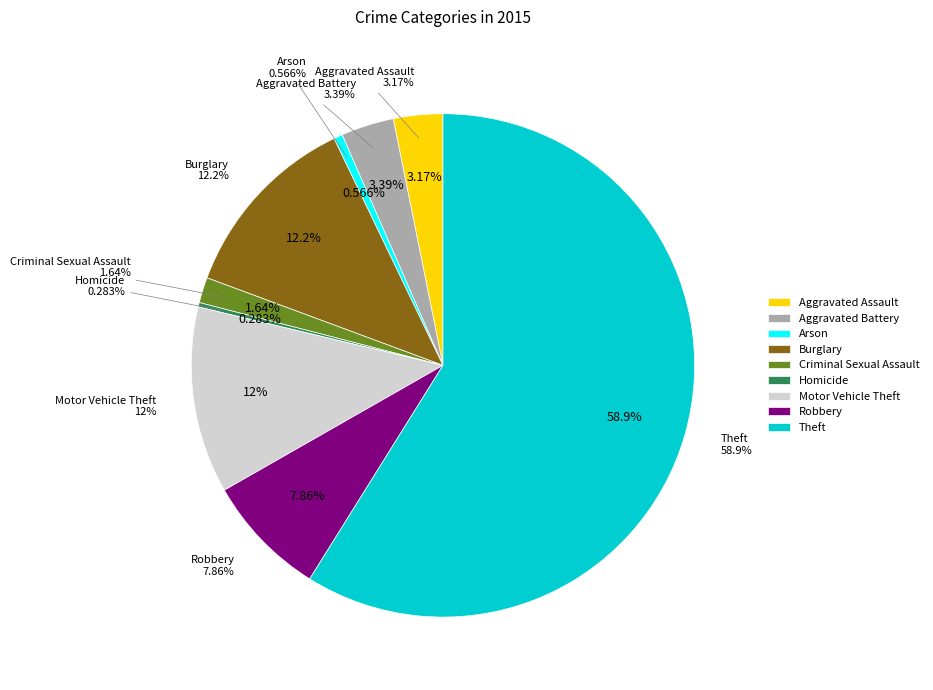

What is the change in value from Burglary to Motor Vehicle Theft?

-4